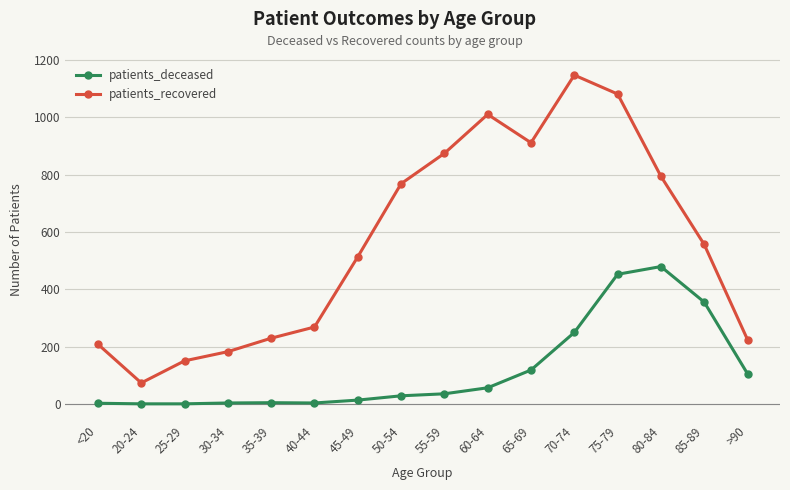

Is it true that patients_deceased equals 3 at 40-44?

True